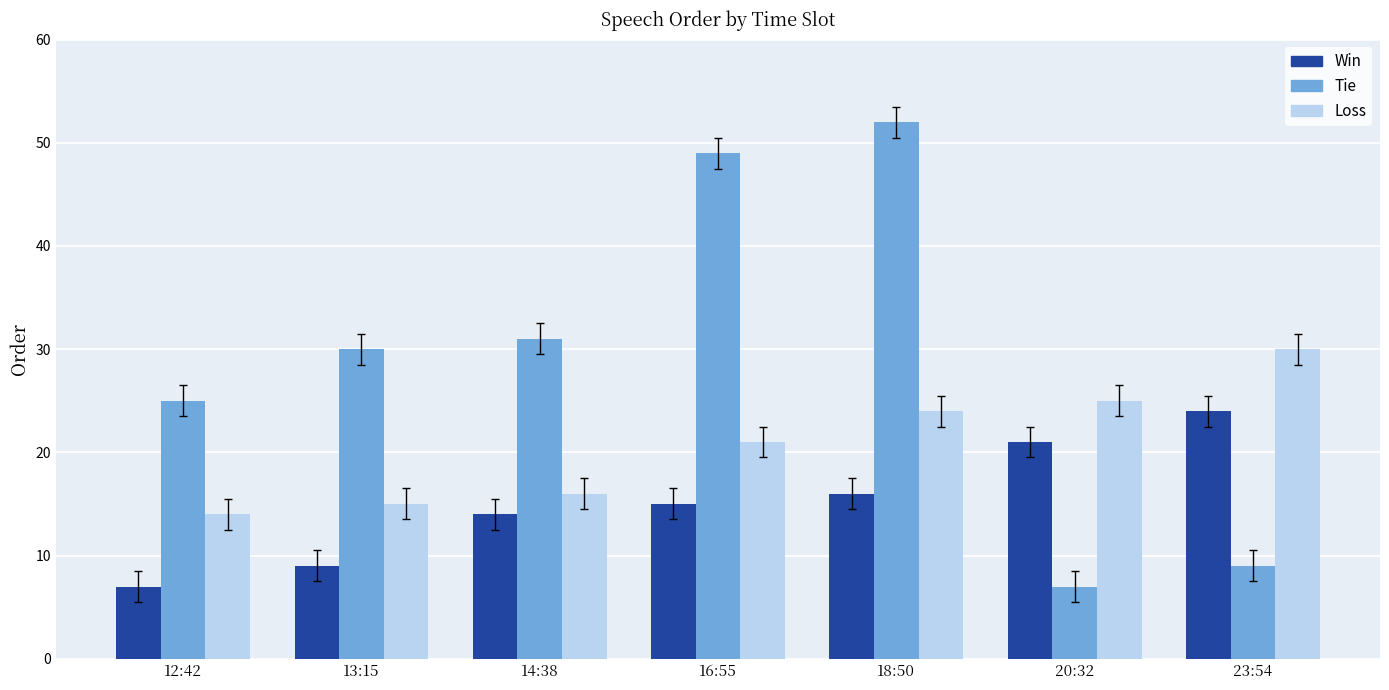

Is the value of Win at 13:15 greater than the value of Tie at 14:38?

No